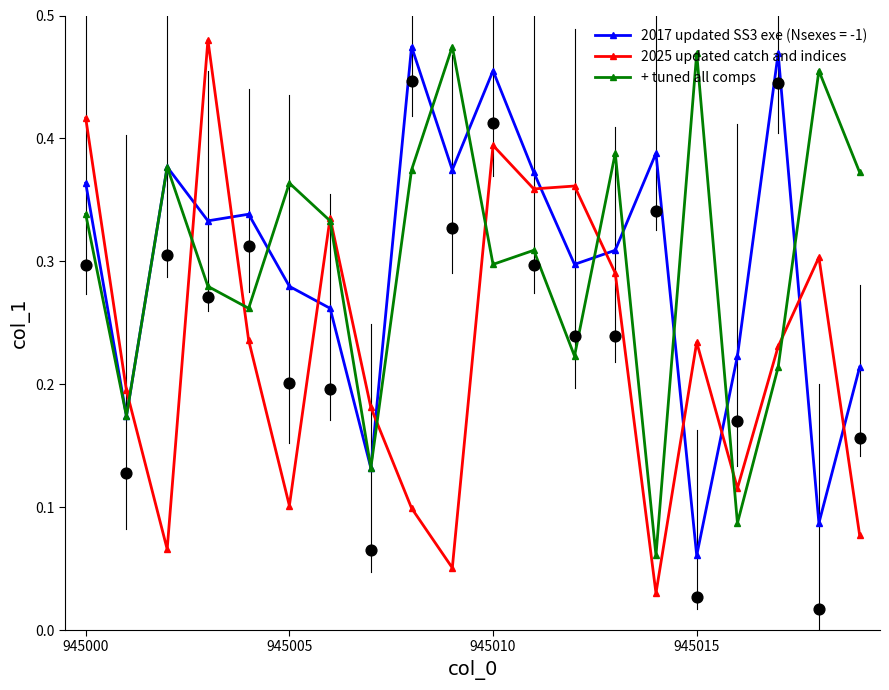

Which series reaches the maximum Y coordinate?

2025 updated catch and indices